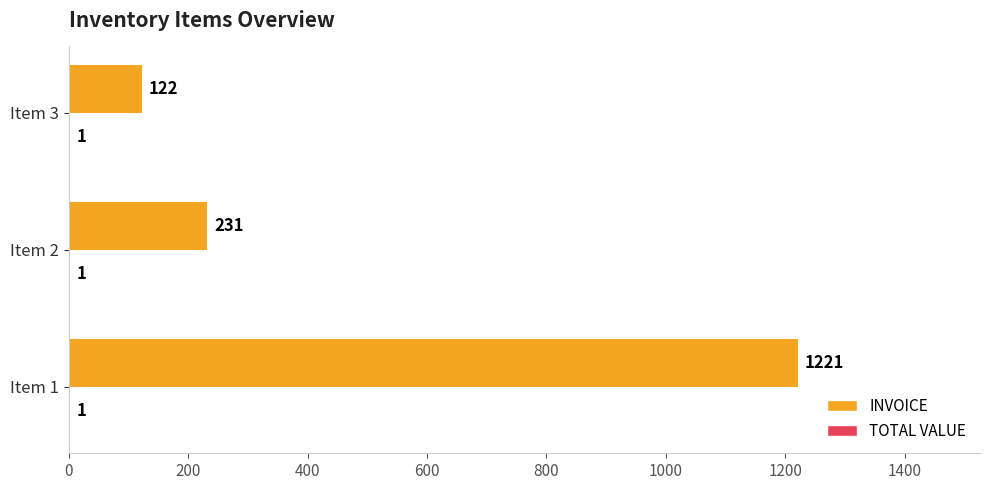

Which series has the largest total across all categories?

INVOICE